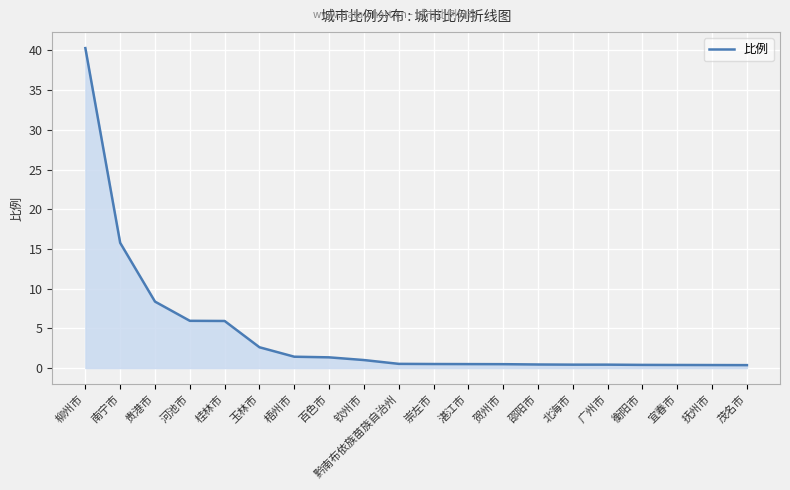

What is the greatest value displayed?

40.3